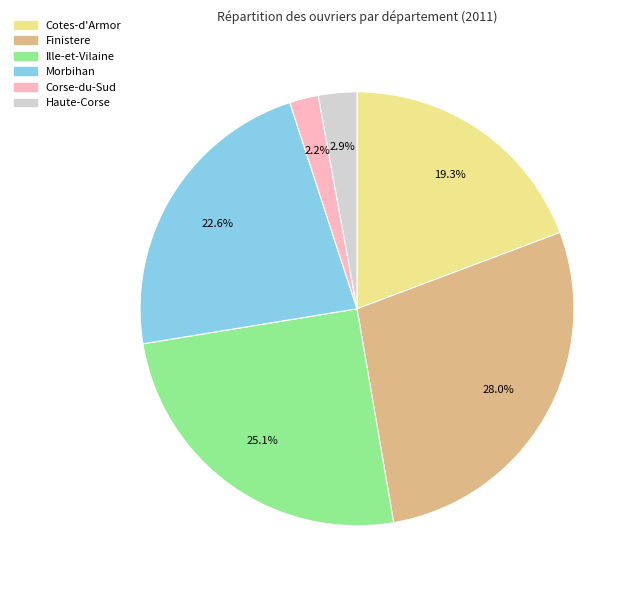

Does any single category account for the majority?

No